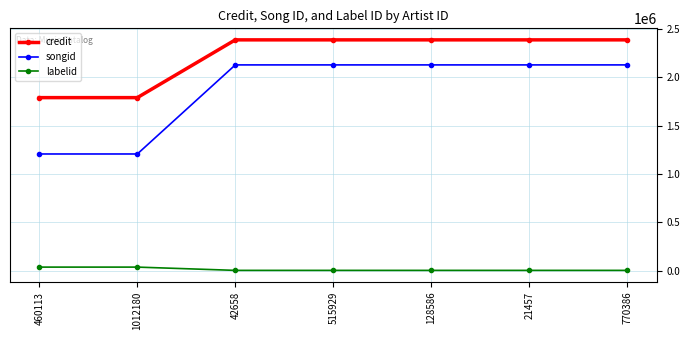

What is the difference between the second highest and second lowest values in the credit series?

596018